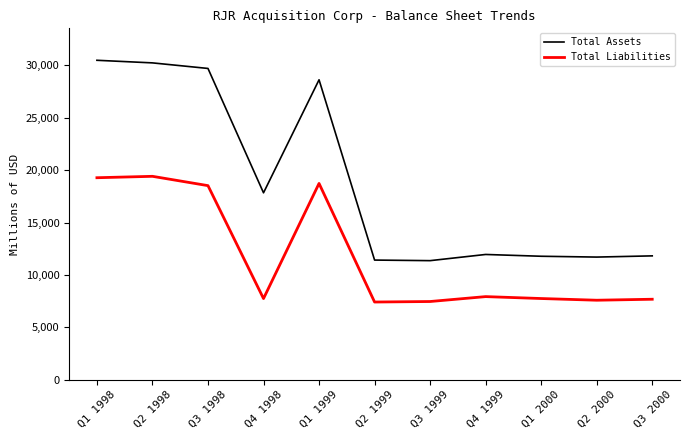

How many values in the Total Liabilities series are below 7756?

5